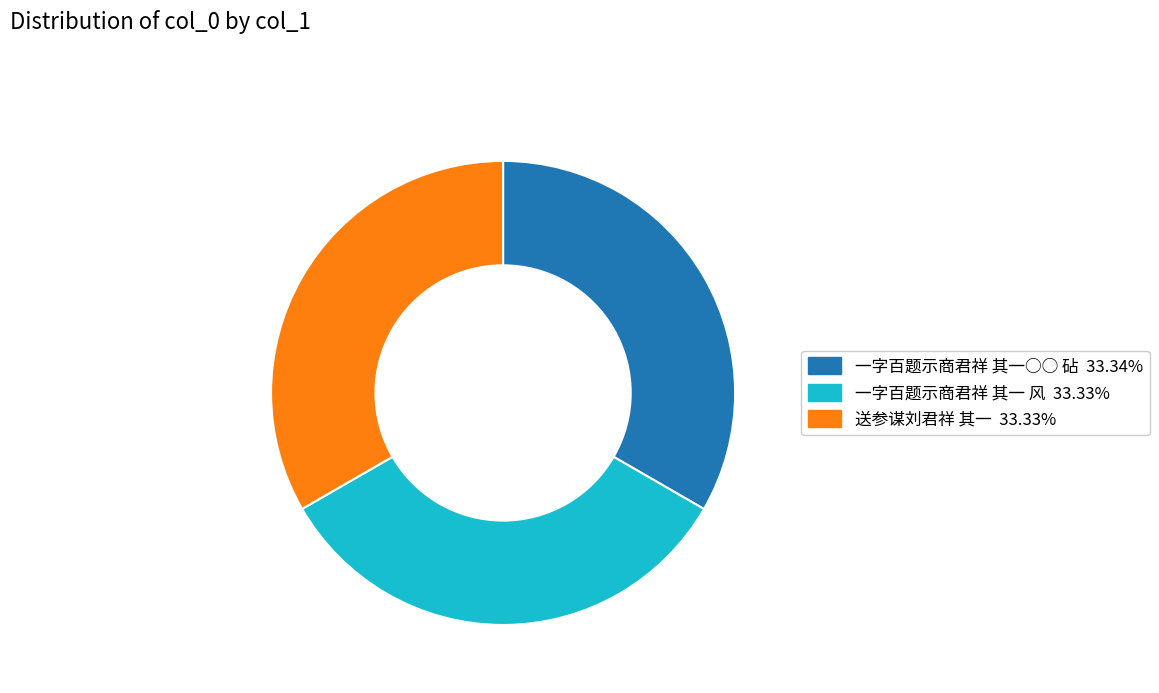

The 一字百题示商君祥 其一 风 slice represents 28% of the pie. True or false?

False